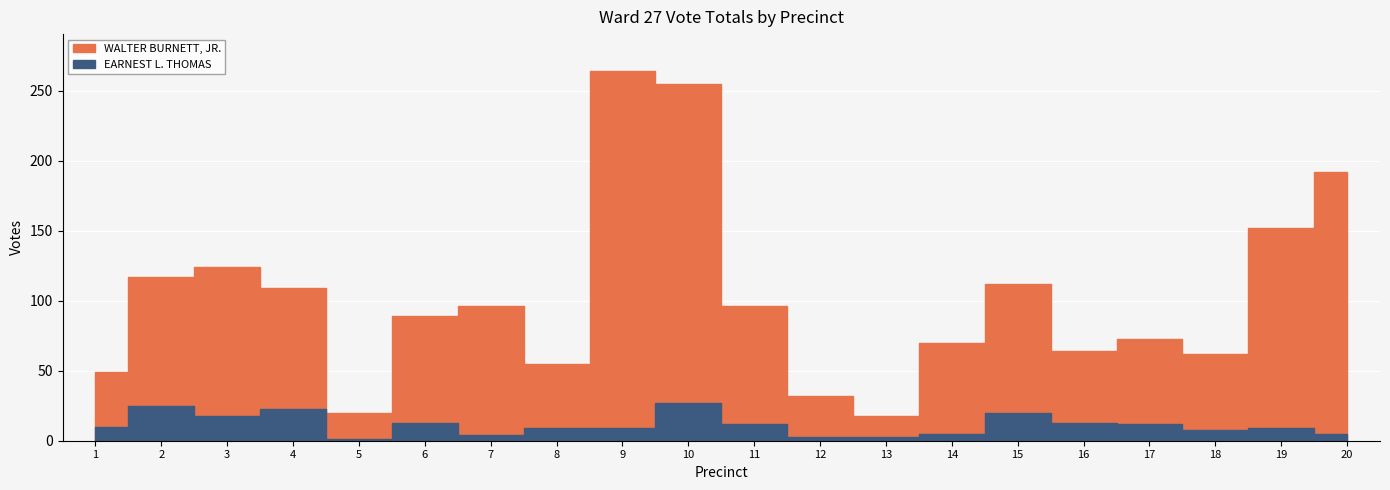

True or false: EARNEST L. THOMAS and WALTER BURNETT, JR. cross at least once.

False